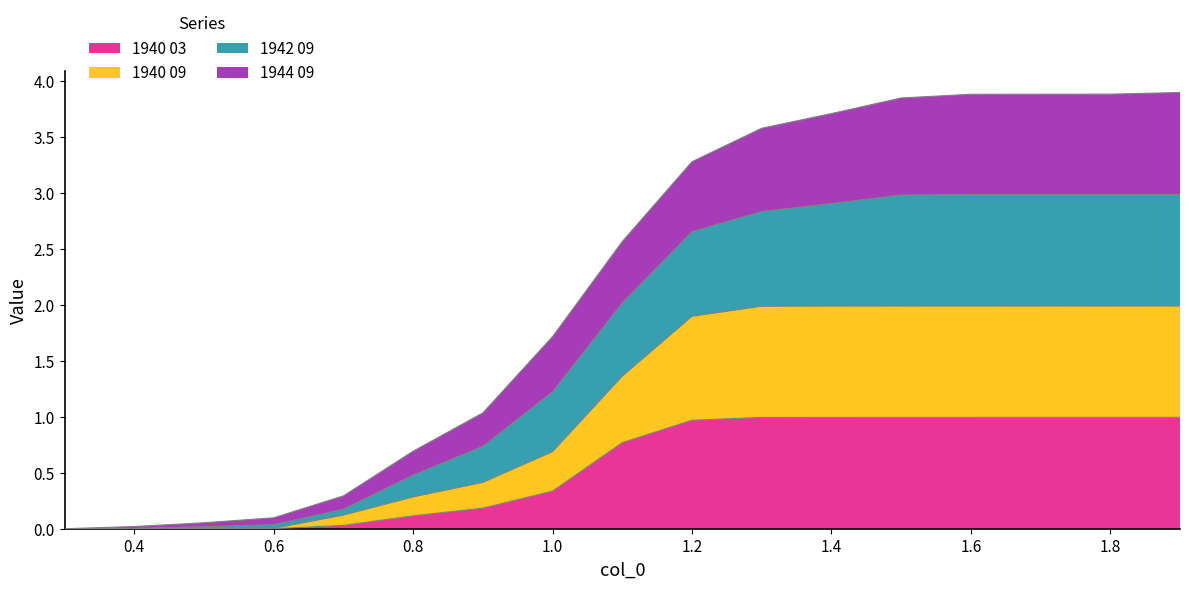

Which series has the largest range (max minus min)?

1942 09